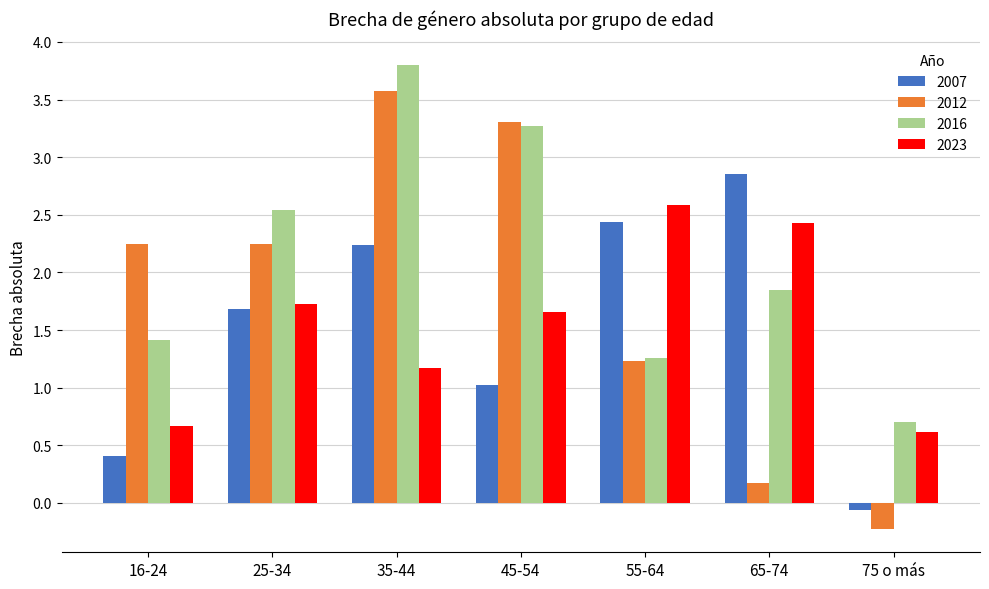

What is the sum of all 2016 values?

14.8